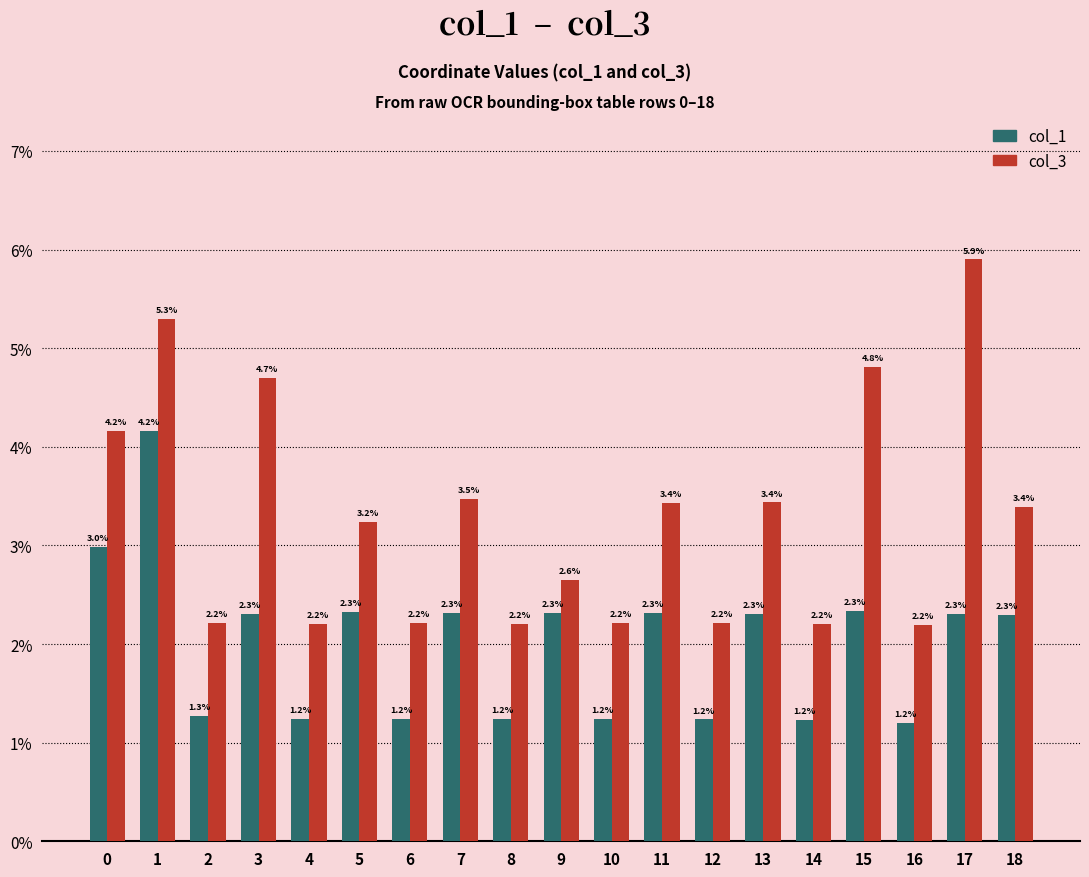

How many data points in col_1 are less than 2?

8